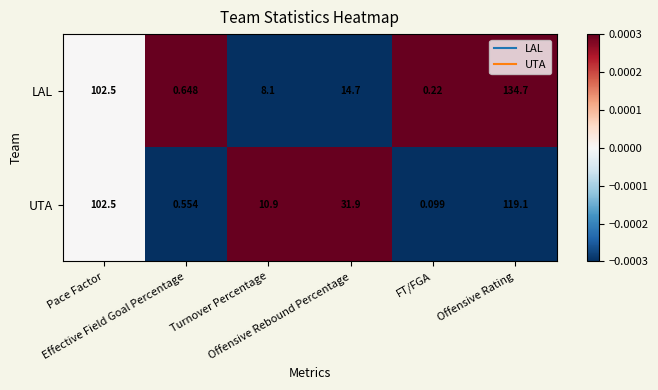

Which series has the largest total across all categories?

UTA